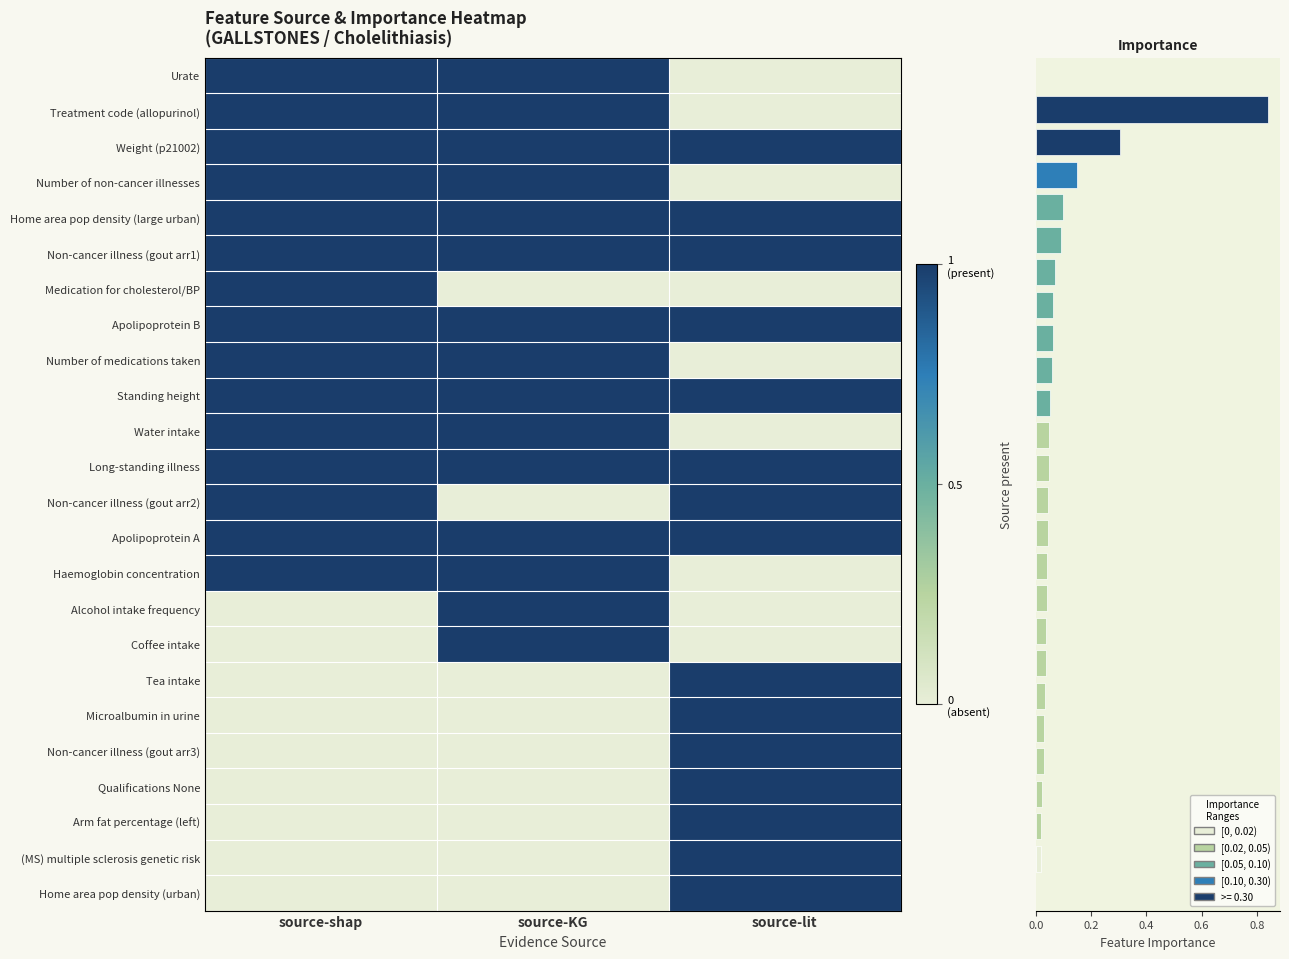

What is the difference between the highest and lowest values at source-KG?

1